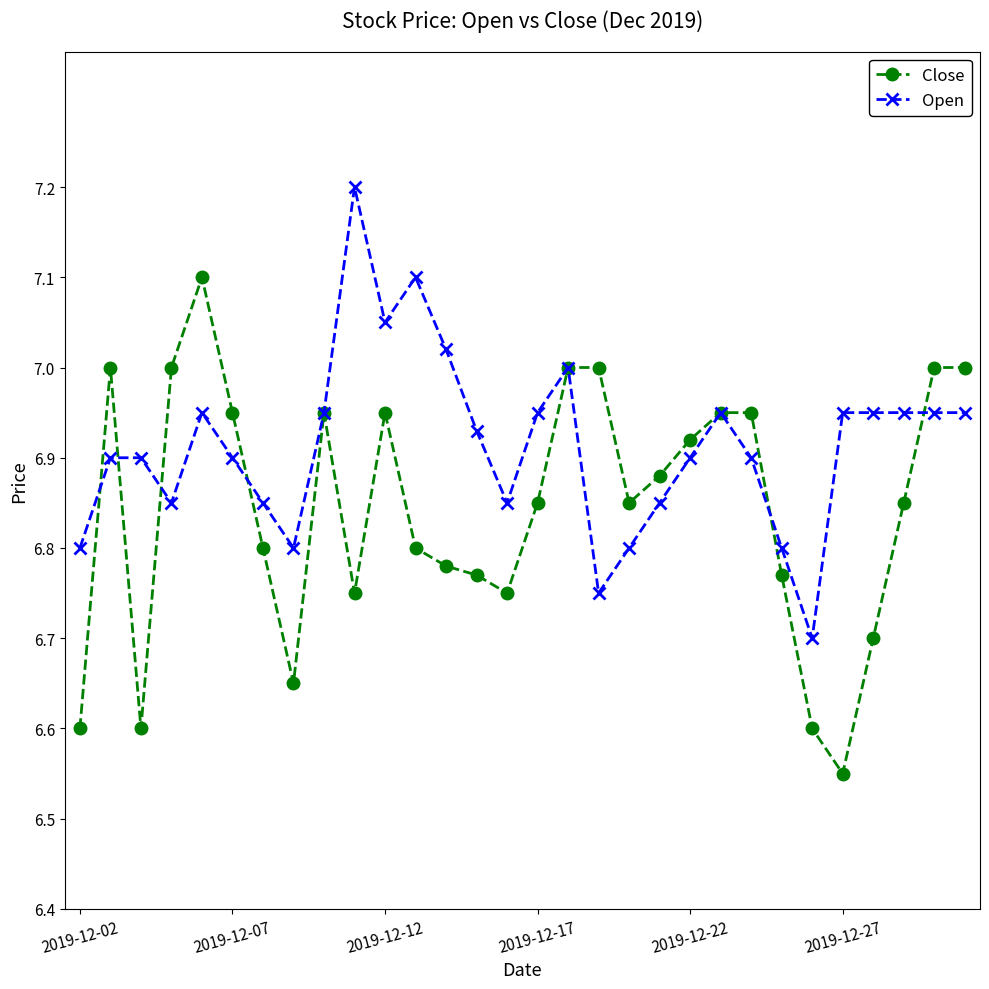

True or false: Close has more than 0 interior local peaks.

True